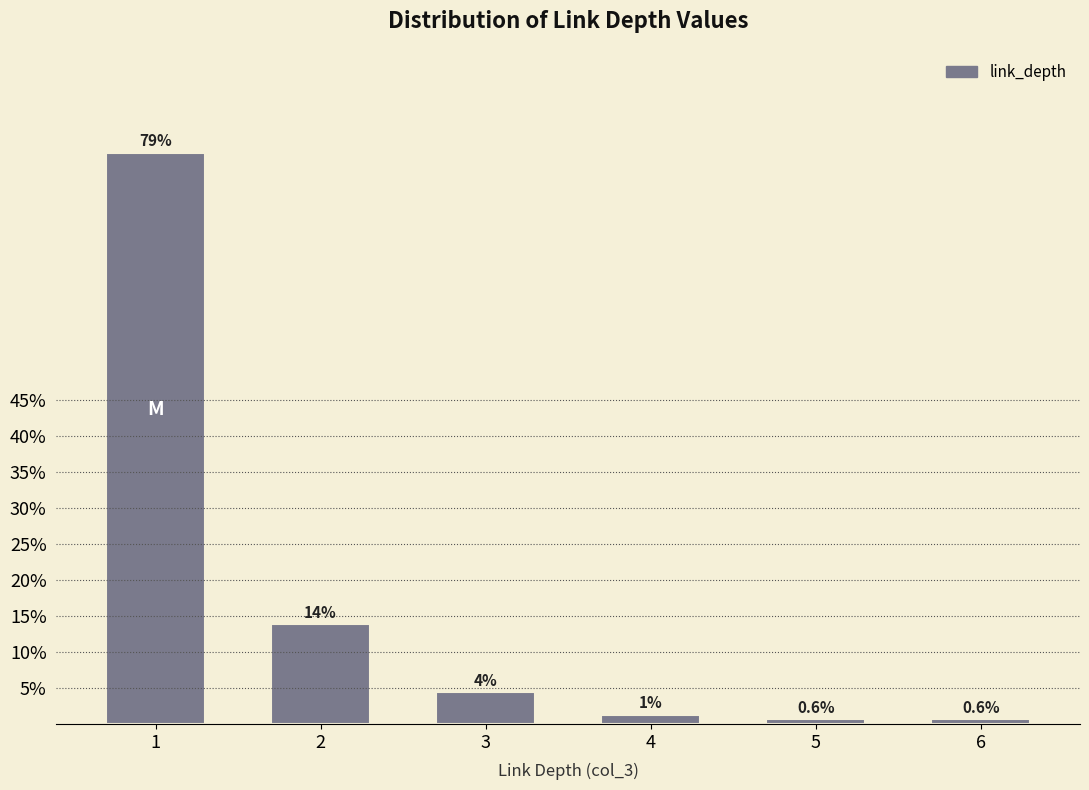

What is the value of the 3rd bar from the left?

4.4